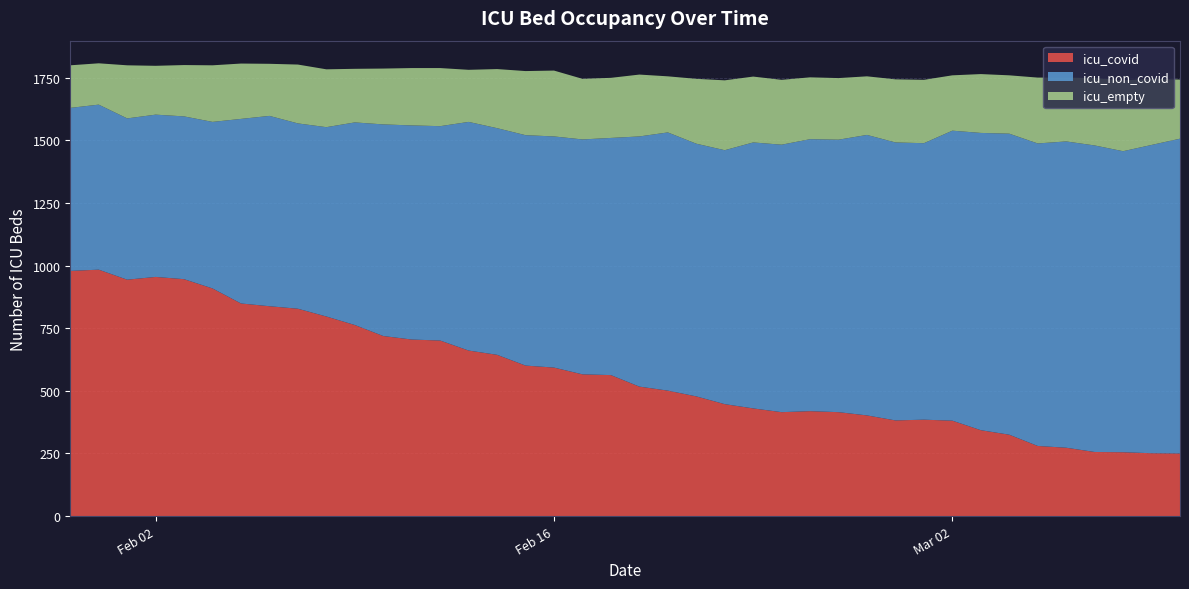

What is the minimum value for icu_covid?

250